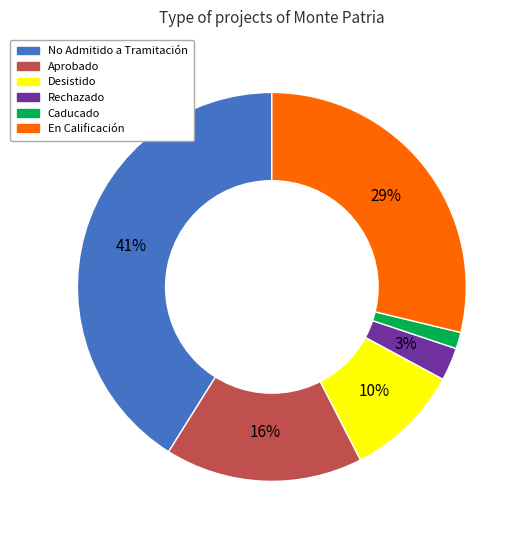

Is there a majority slice in this chart?

No